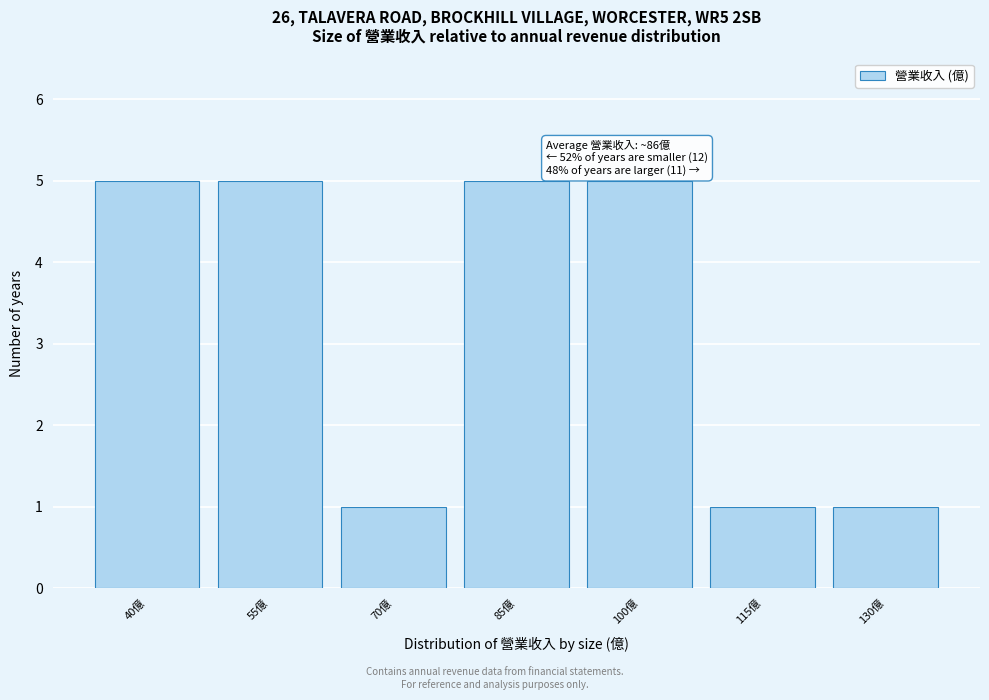

Reading left to right, what are all the values shown in this chart?

40億=5	55億=5	70億=1	85億=5	100億=5	115億=1	130億=1